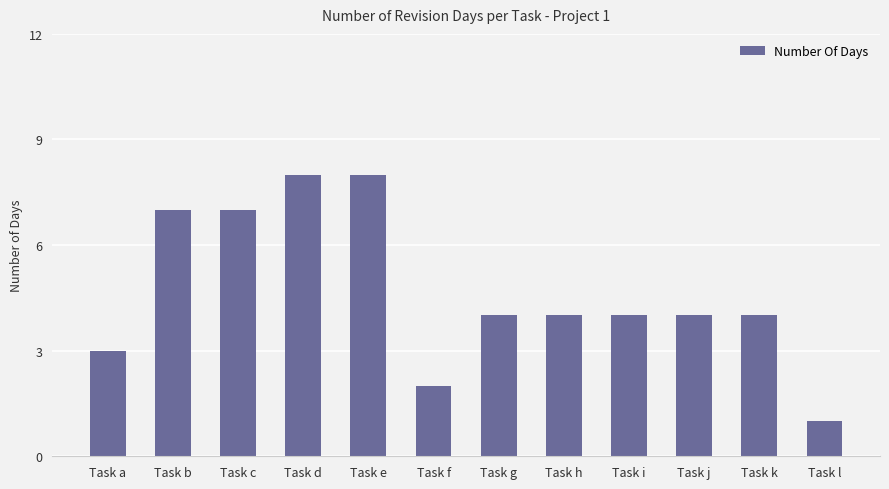

The chart shows a value of 4 at Task g. True or false?

True